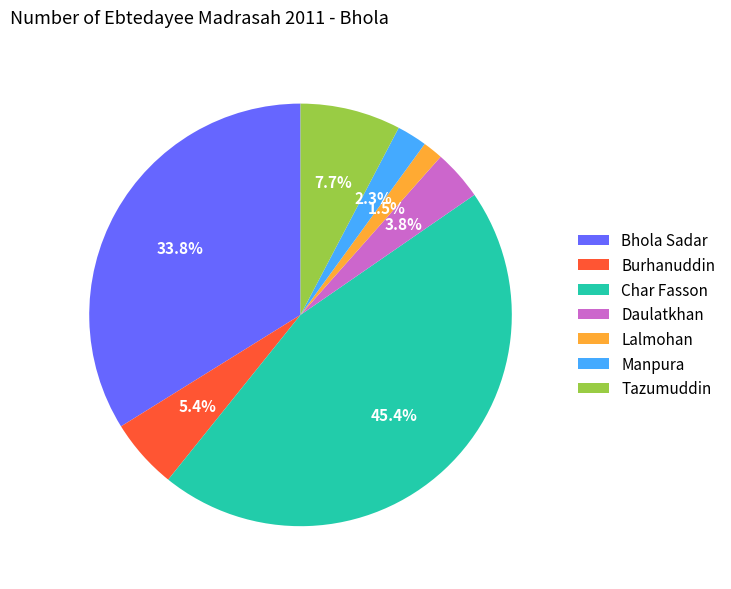

How many slices are in this pie chart?

7